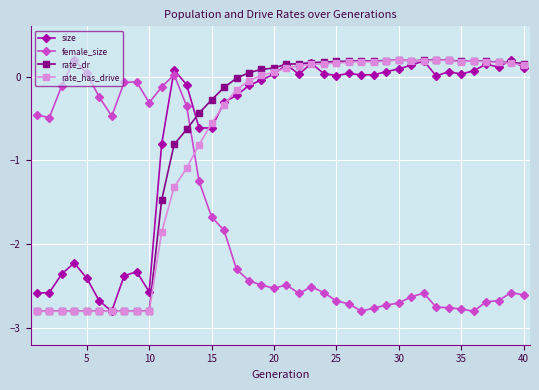

Which series ends up on top after the final intersection of size and female_size?

size